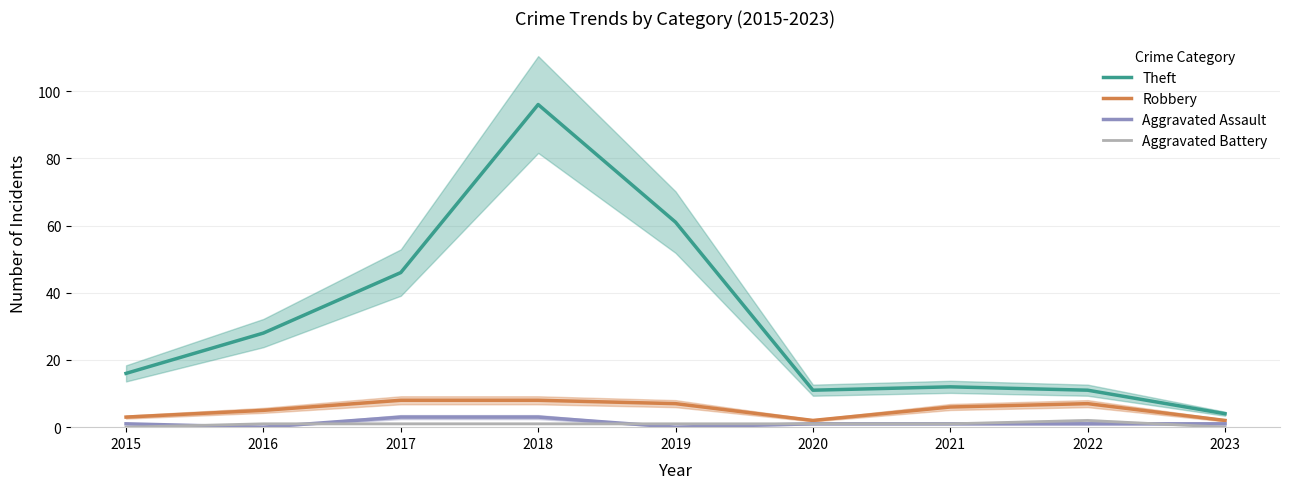

How many data points in Aggravated Assault are above 1?

2